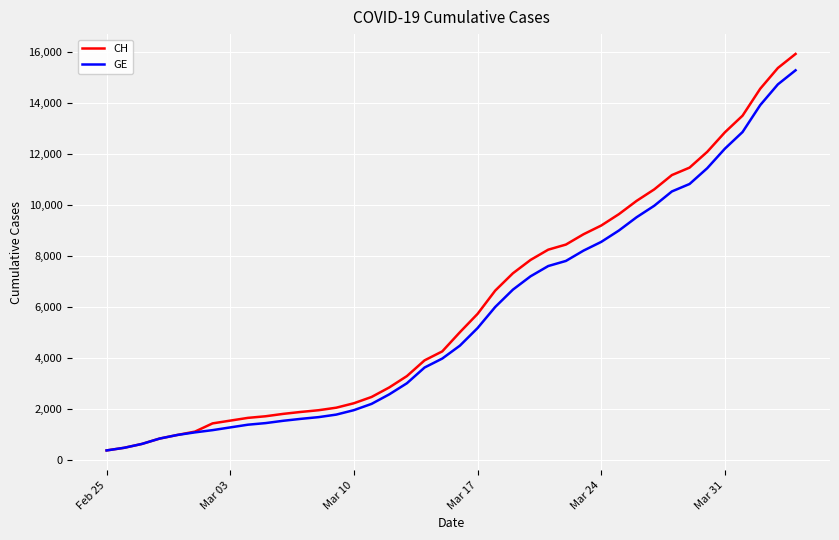

What is the lowest value of the GE series?

375